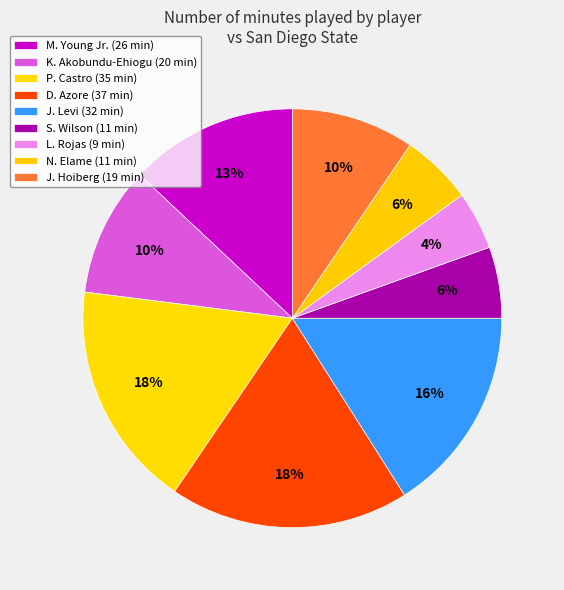

How many segments does this pie chart have?

9